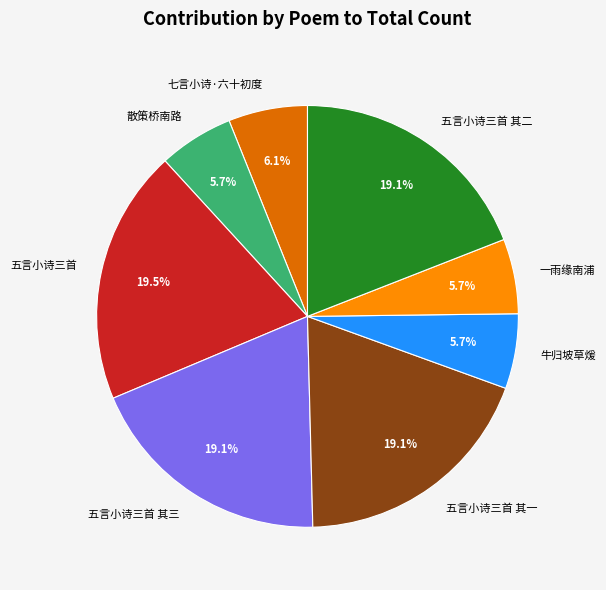

To the nearest percent, what is the average slice percentage?

12%